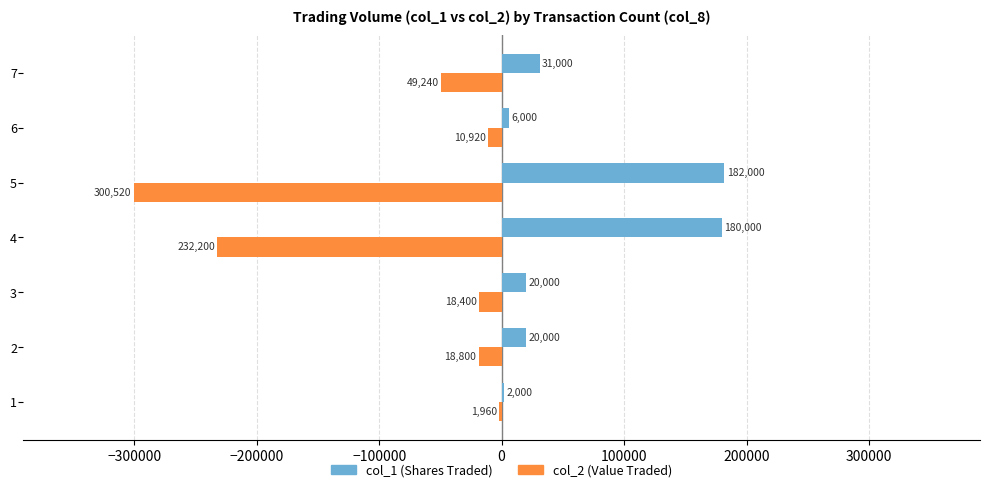

At which category is the sum across all series the highest?

3